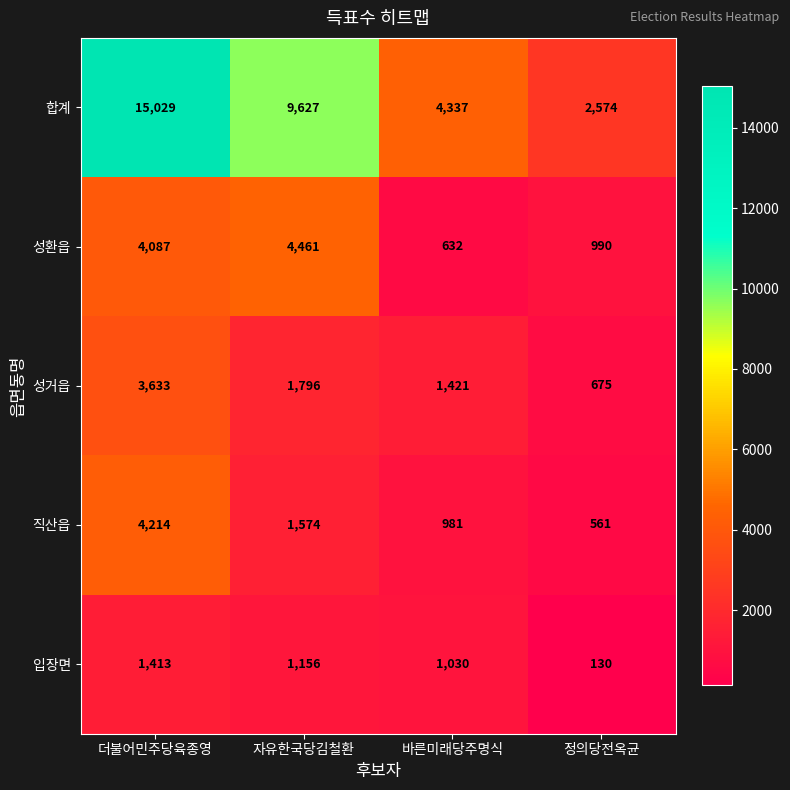

Reading left to right, extract all data points from this chart.

합계: 15029	9627	4337	2574
성환읍: 4087	4461	632	990
성거읍: 3633	1796	1421	675
직산읍: 4214	1574	981	561
입장면: 1413	1156	1030	130